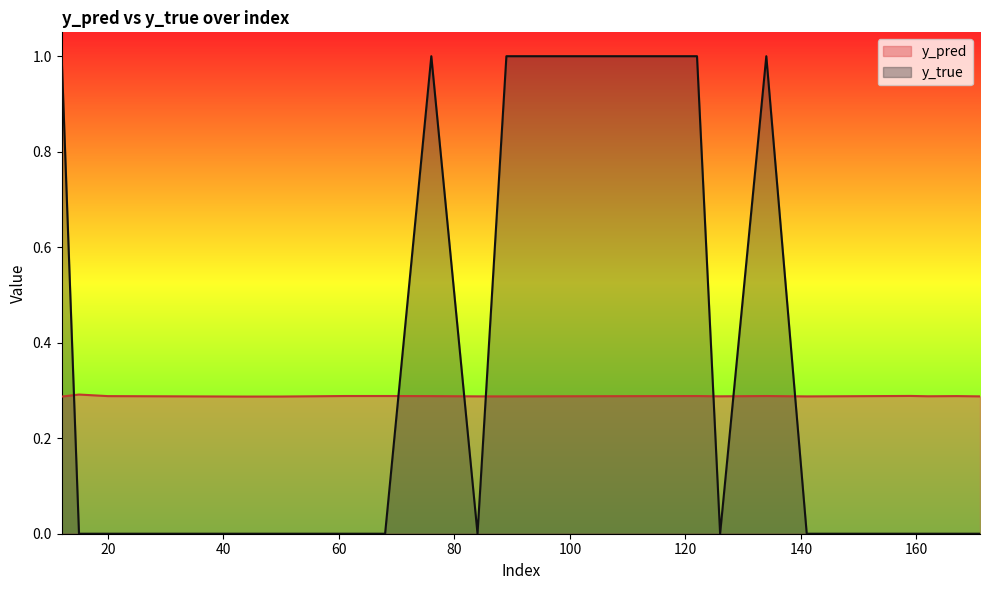

At how many categories does at least one series exceed 0?

20